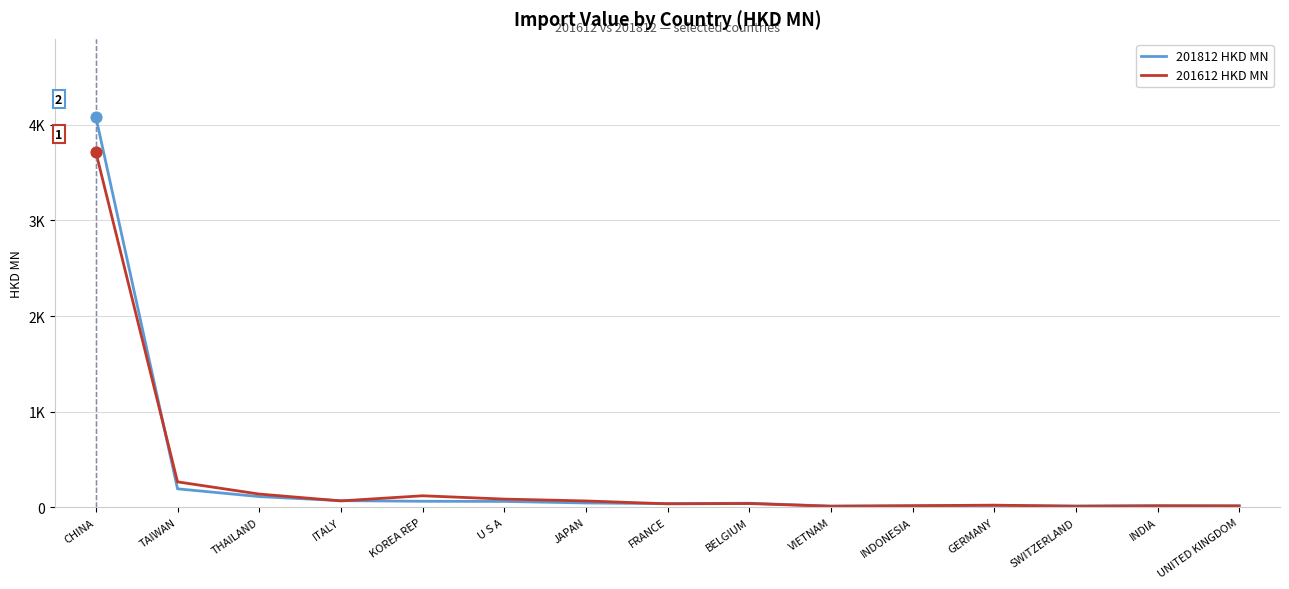

At how many categories does at least one series exceed 3761?

1